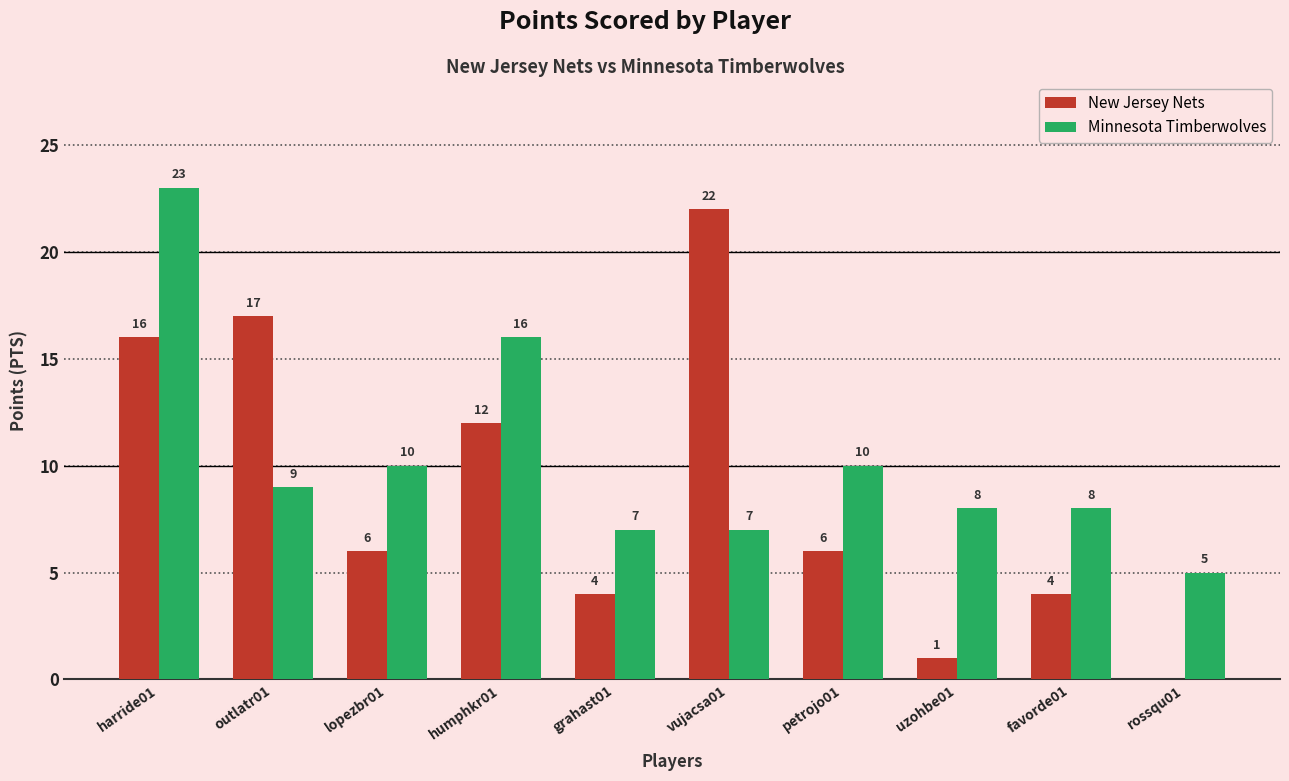

What is the greatest value displayed?

23